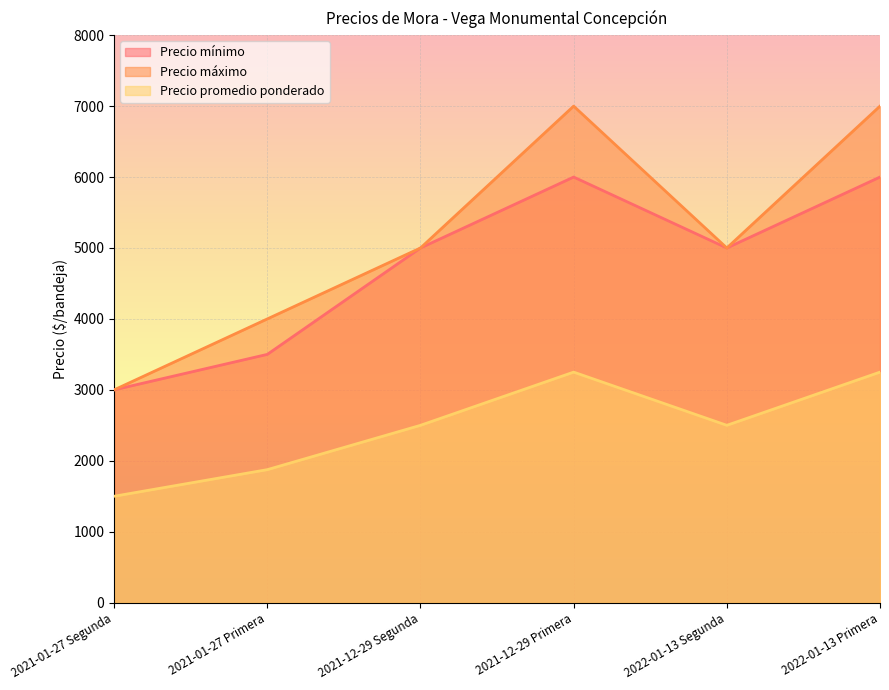

How many interior local peaks does the Precio máximo series have?

1